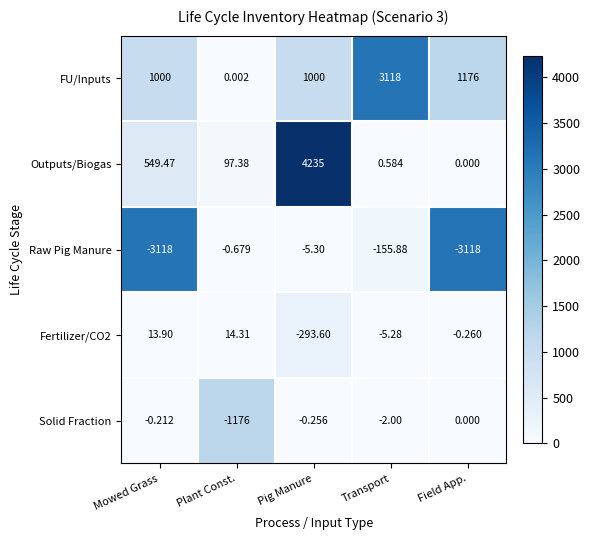

What is the difference between the highest and lowest values at Plant Const.?

1273.4